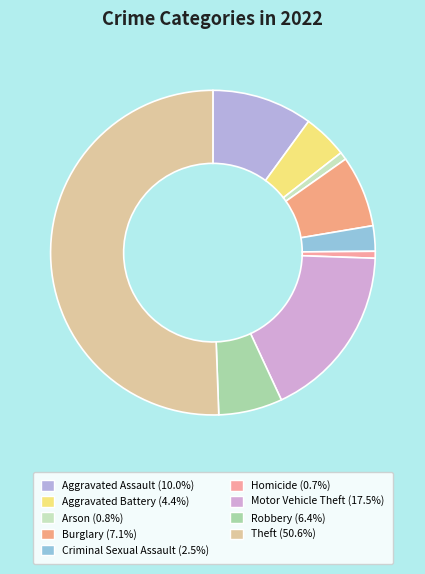

Count the number of slices in the pie.

9